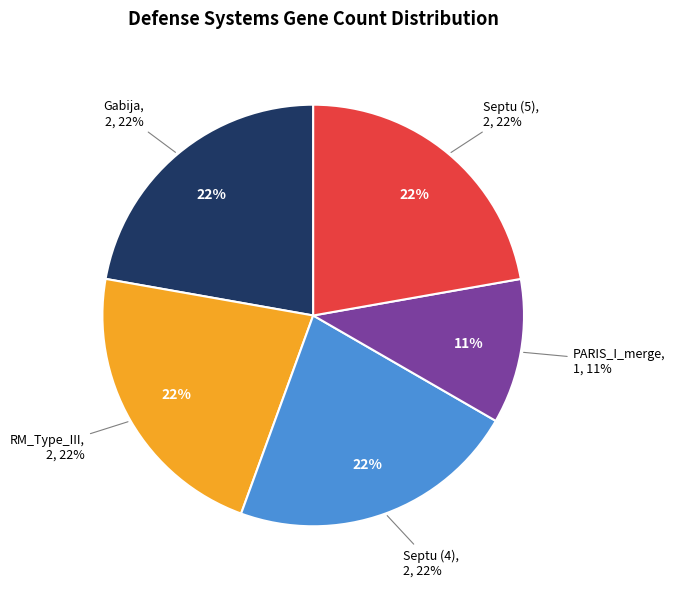

What percentage is the PARIS_I_merge slice, to the nearest percent?

11%